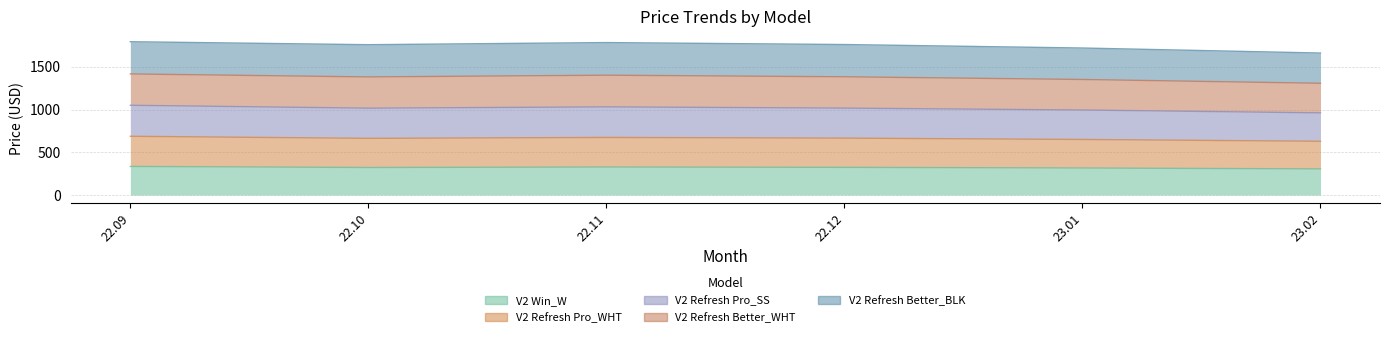

Is it true that V2 Refresh Pro_WHT equals 475.2 at 22.09?

False